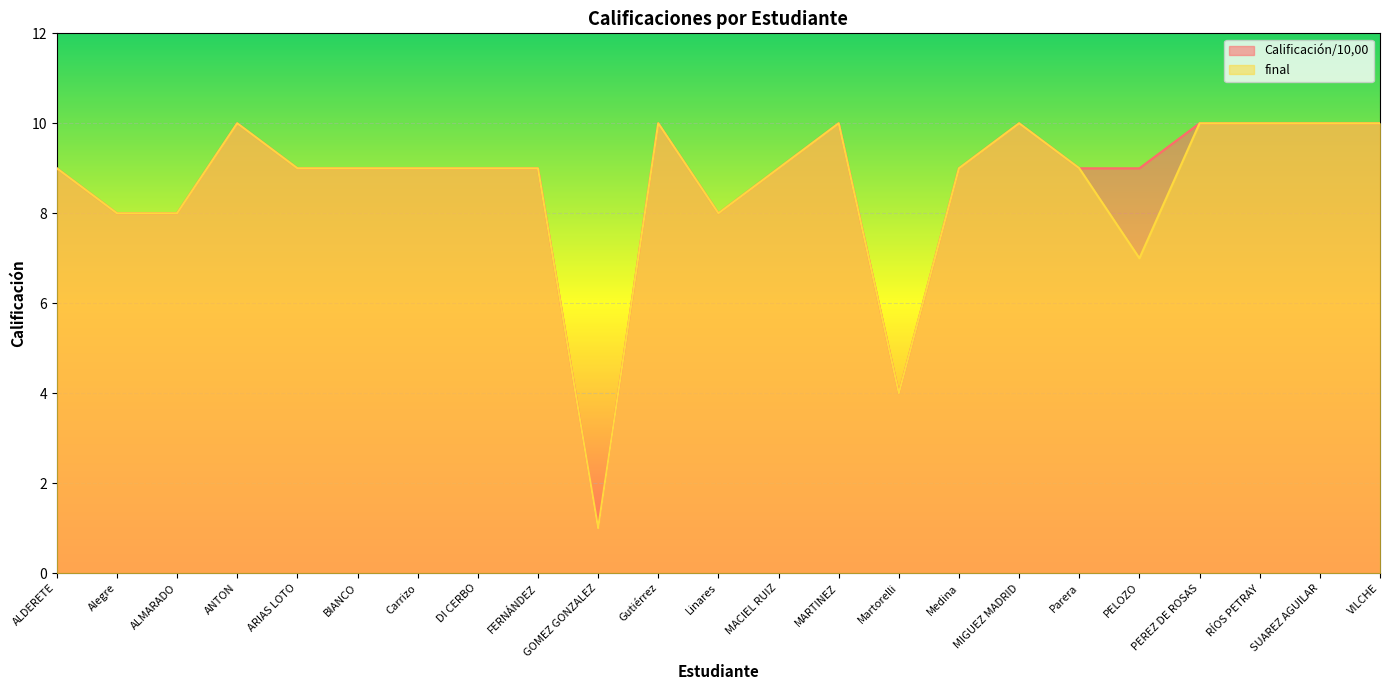

What is the greatest value displayed?

10